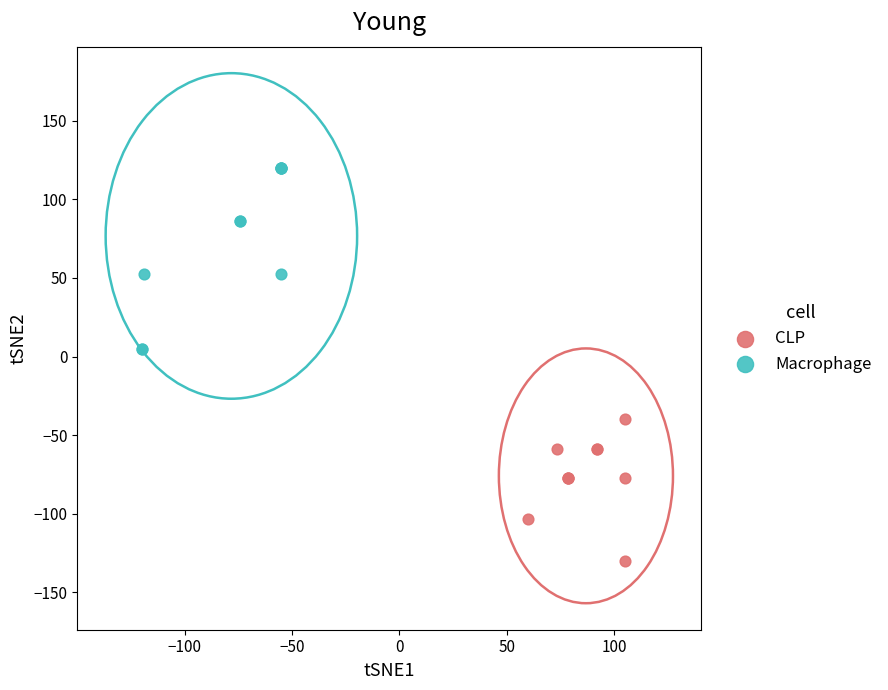

Which series has the widest spread of Y values?

Macrophage